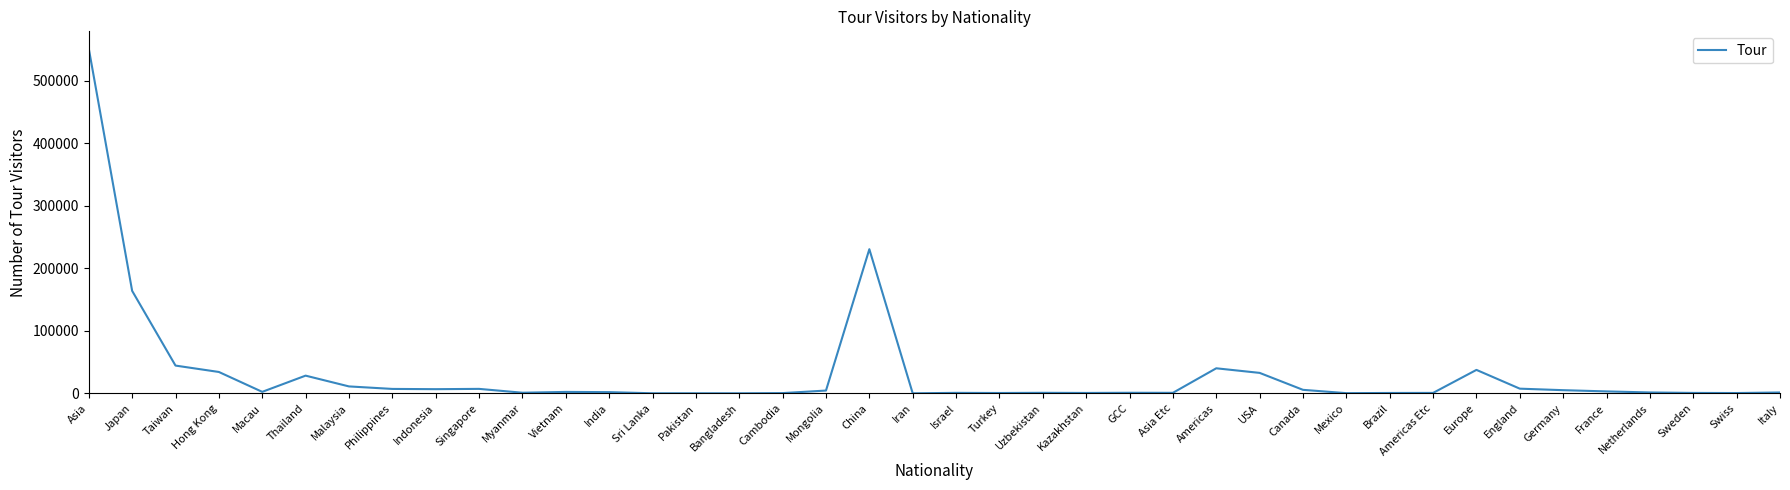

What is the difference between the values at Kazakhstan and Singapore?

6500